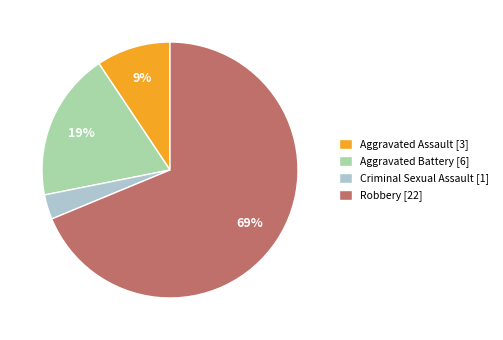

How many segments does this pie chart have?

4